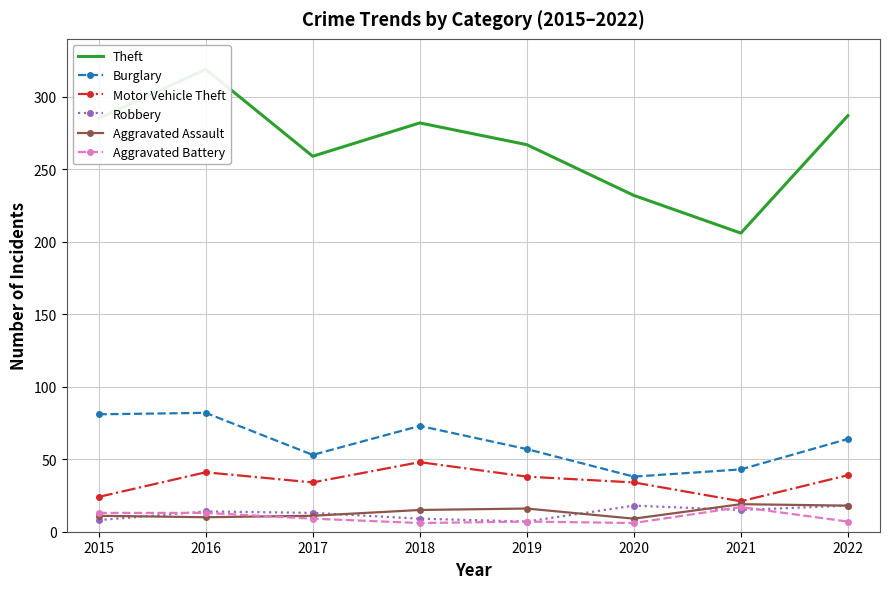

Which series has the widest spread of values?

Theft